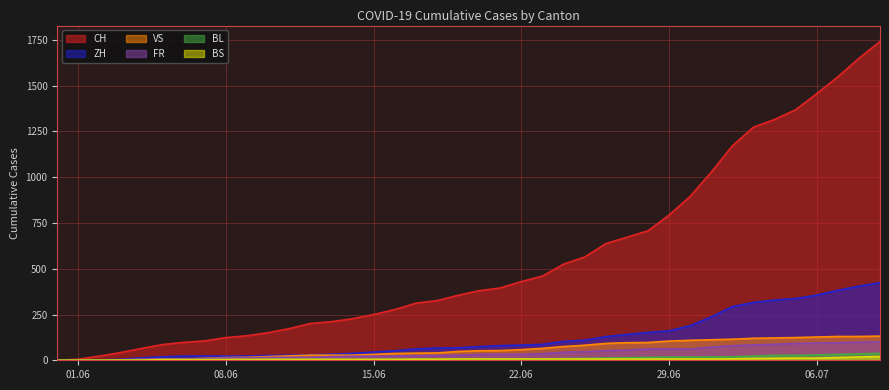

True or false: BS and CH cross at least once.

False